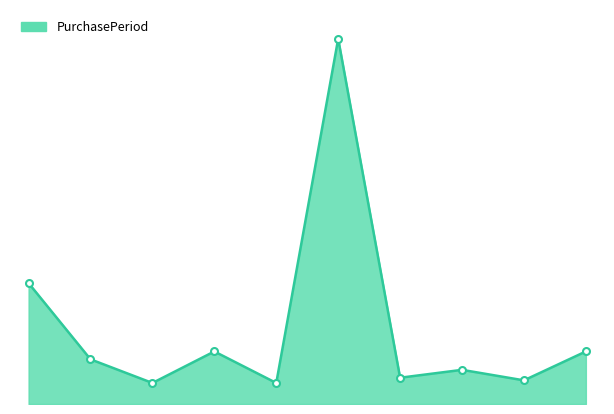

Does the chart display data point markers on the line(s)?

No